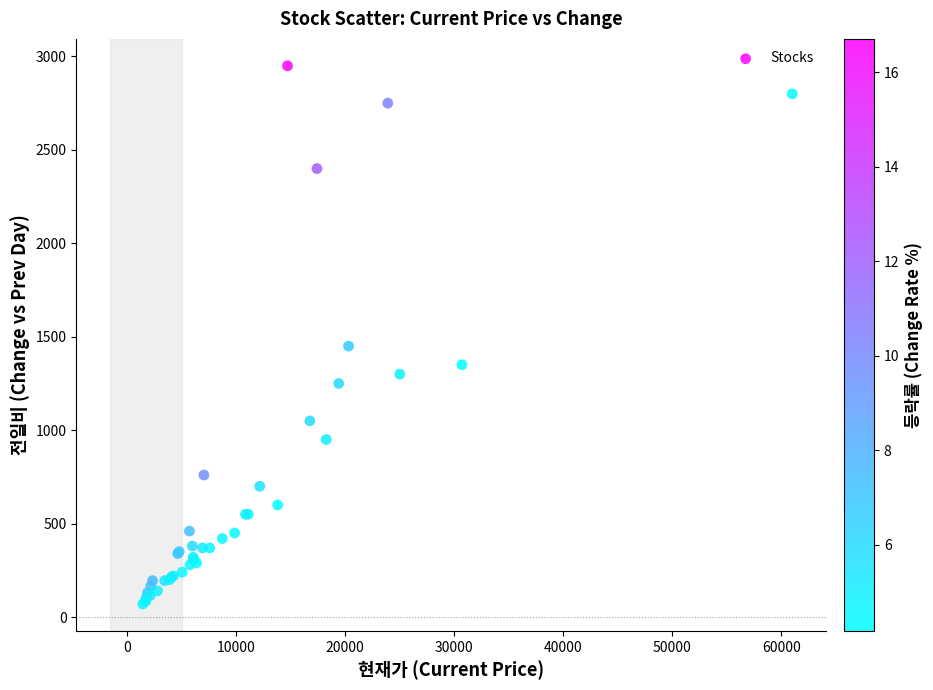

What Y value in the scatter plot is closest to 1510?

1450